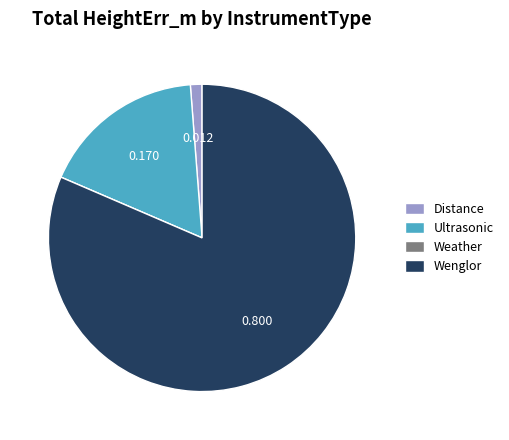

Do Ultrasonic and Wenglor together represent more than half of the pie?

Yes